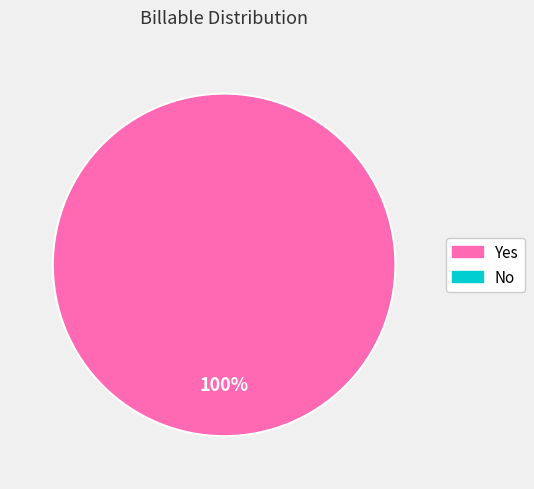

Is there a majority slice in this chart?

Yes